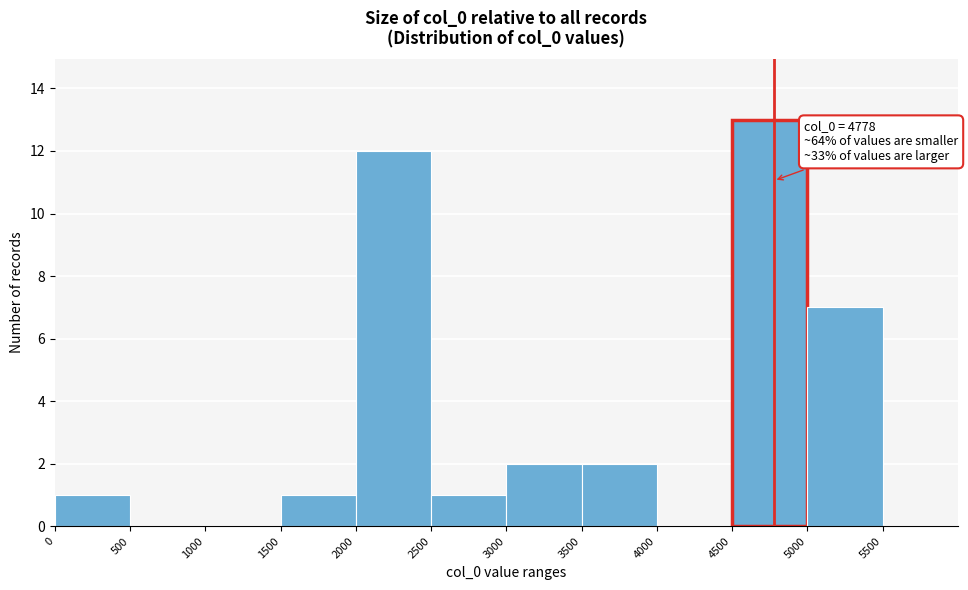

Which range on the x-axis has the tallest bar?

4500 to 5000